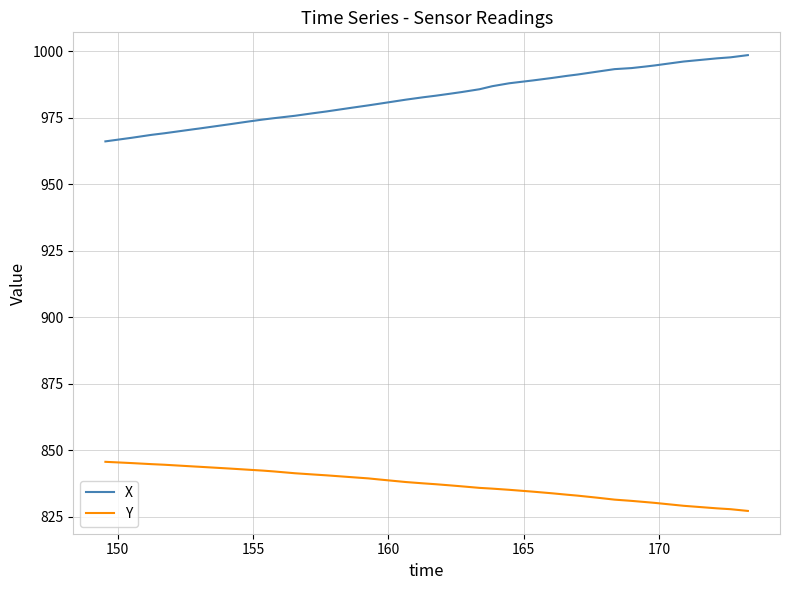

List the series in order of their peak value, highest first.

X, Y